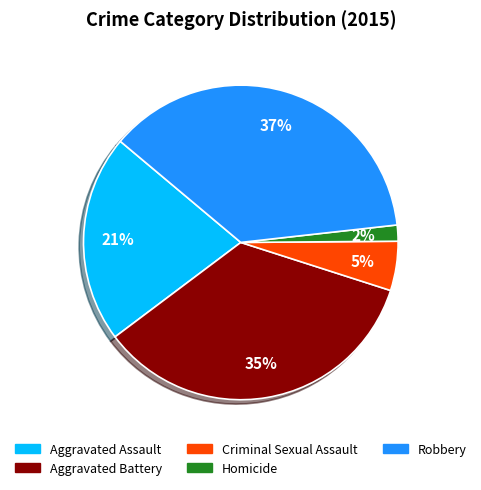

Which category has the smallest portion of the pie?

Homicide